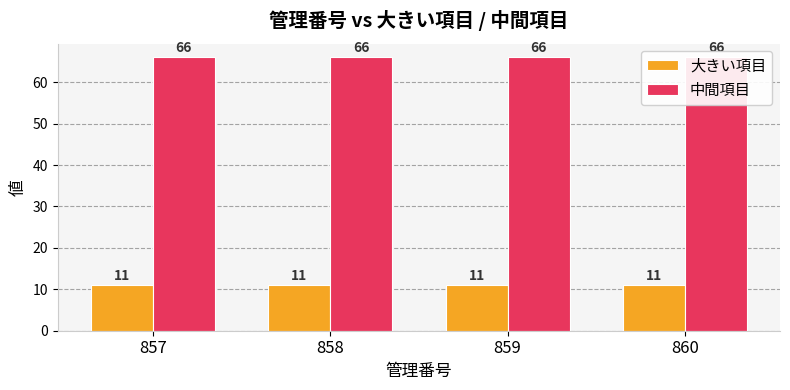

What is the value of the 中間項目 bar at the 1st from the left?

66